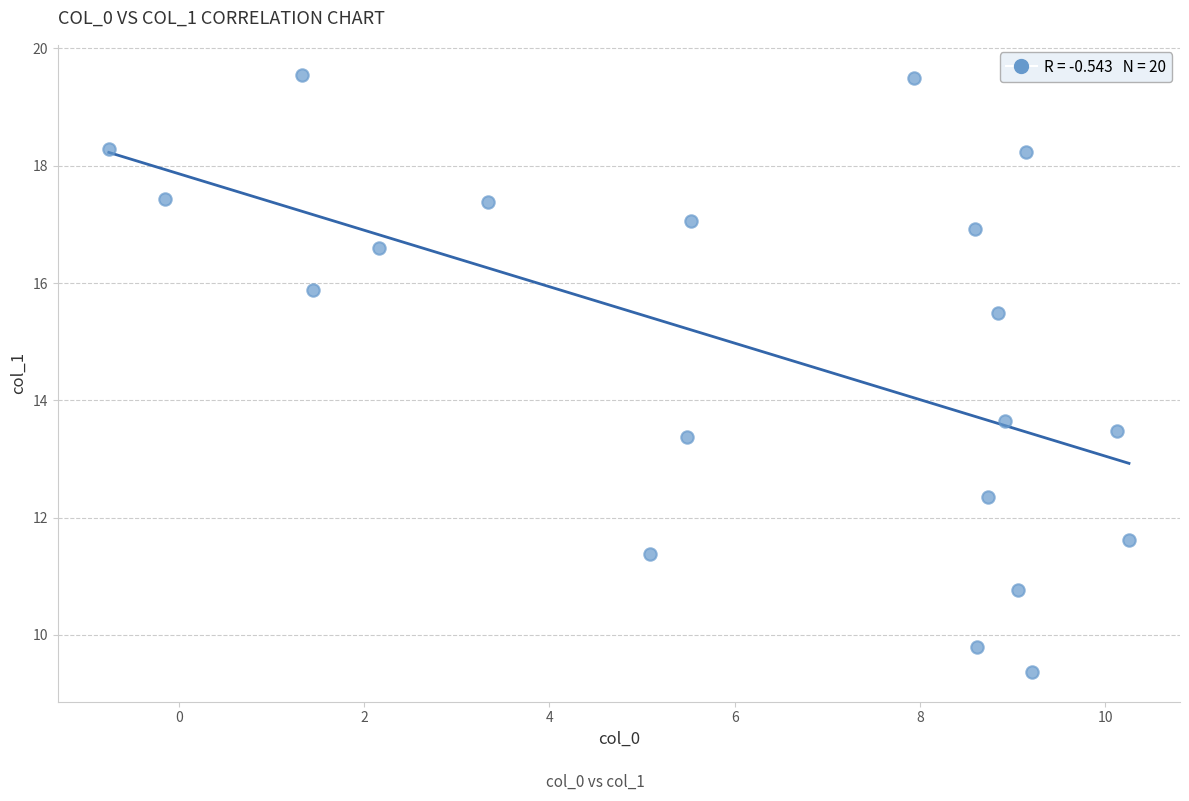

What is the range of Y values (max minus min)?

10.2